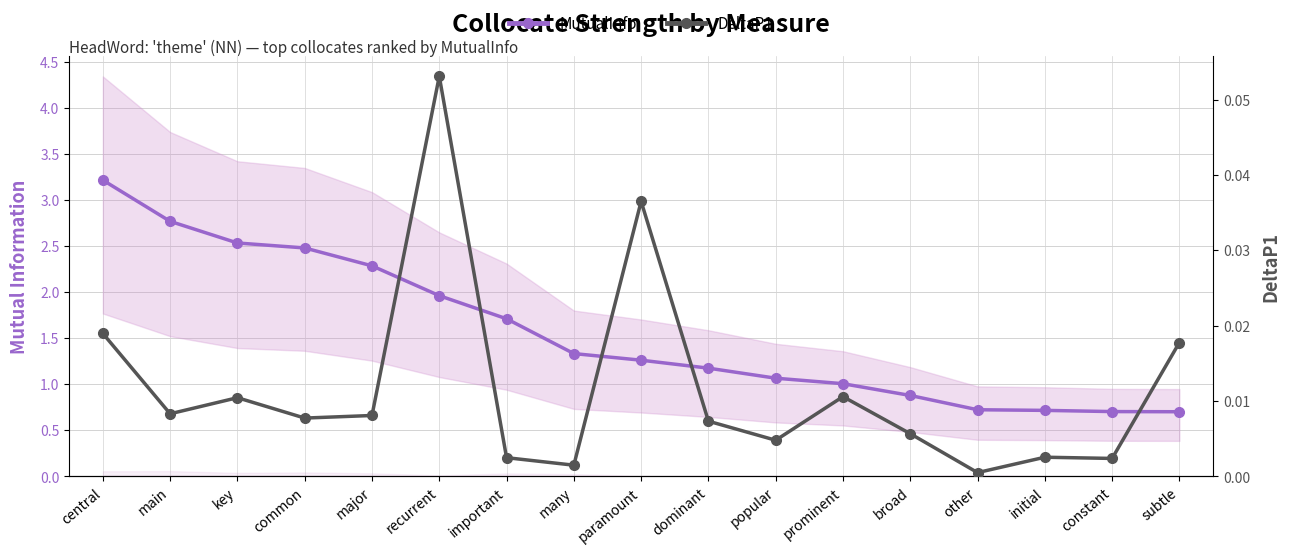

How many data points in MutualInfo are less than 1?

5